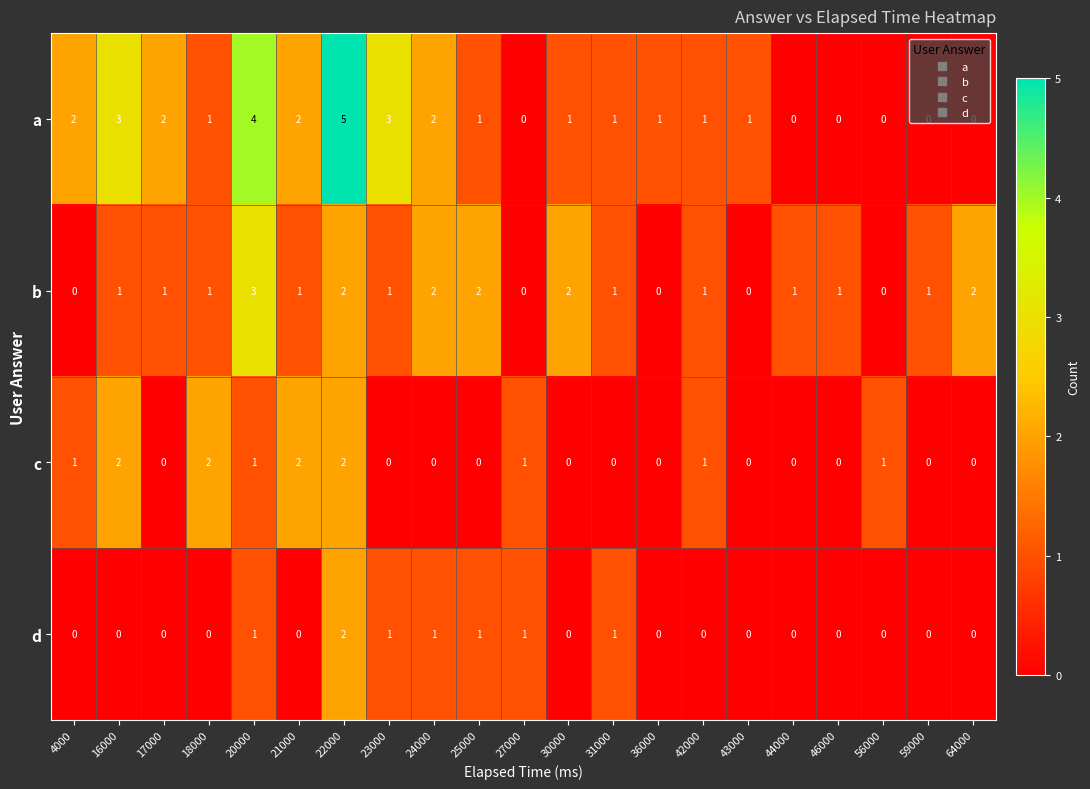

What is the sum of all d values?

8